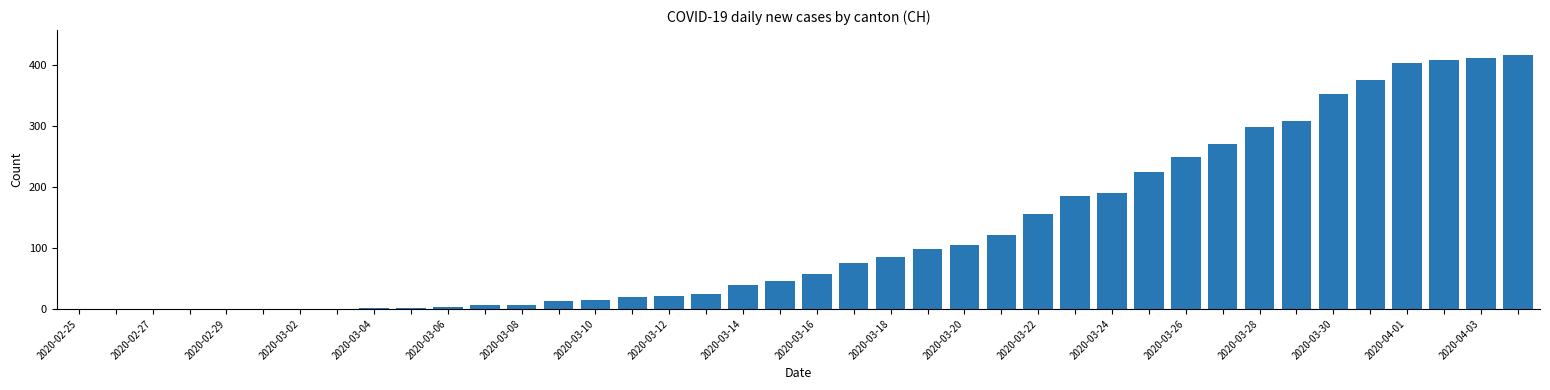

What is the maximum value shown in the chart?

416